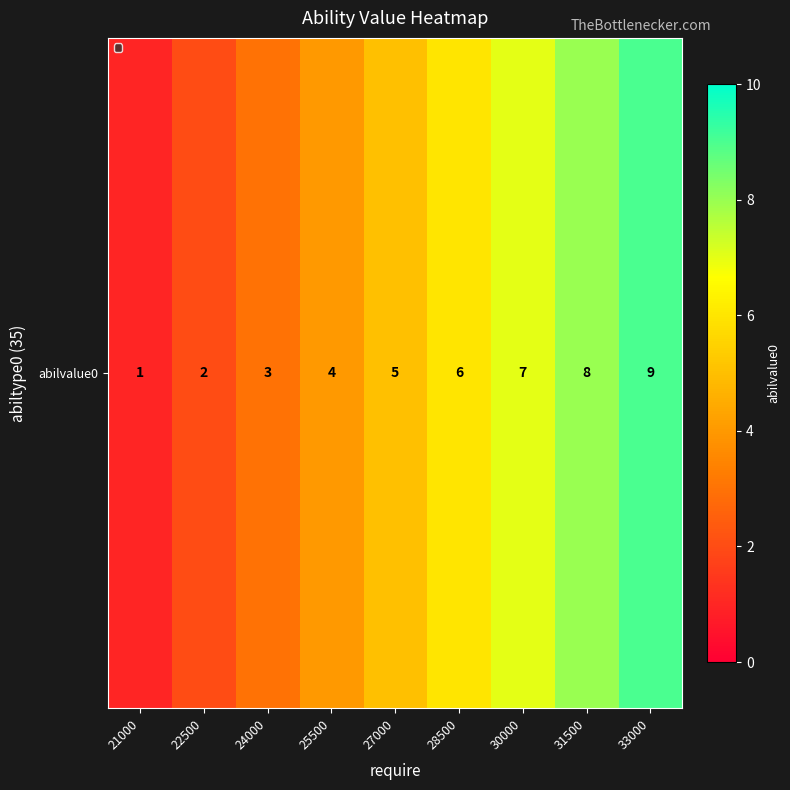

Count the number of categories in the chart.

9